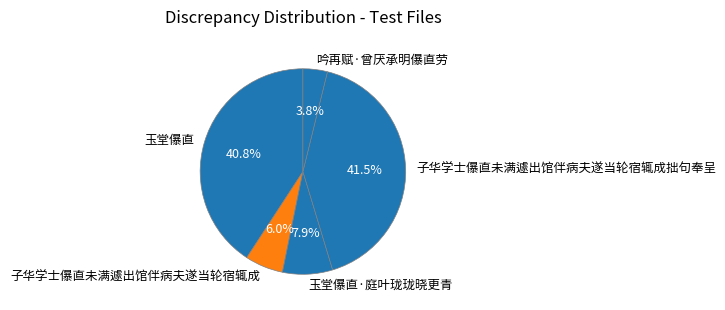

How many slices are in this pie chart?

5